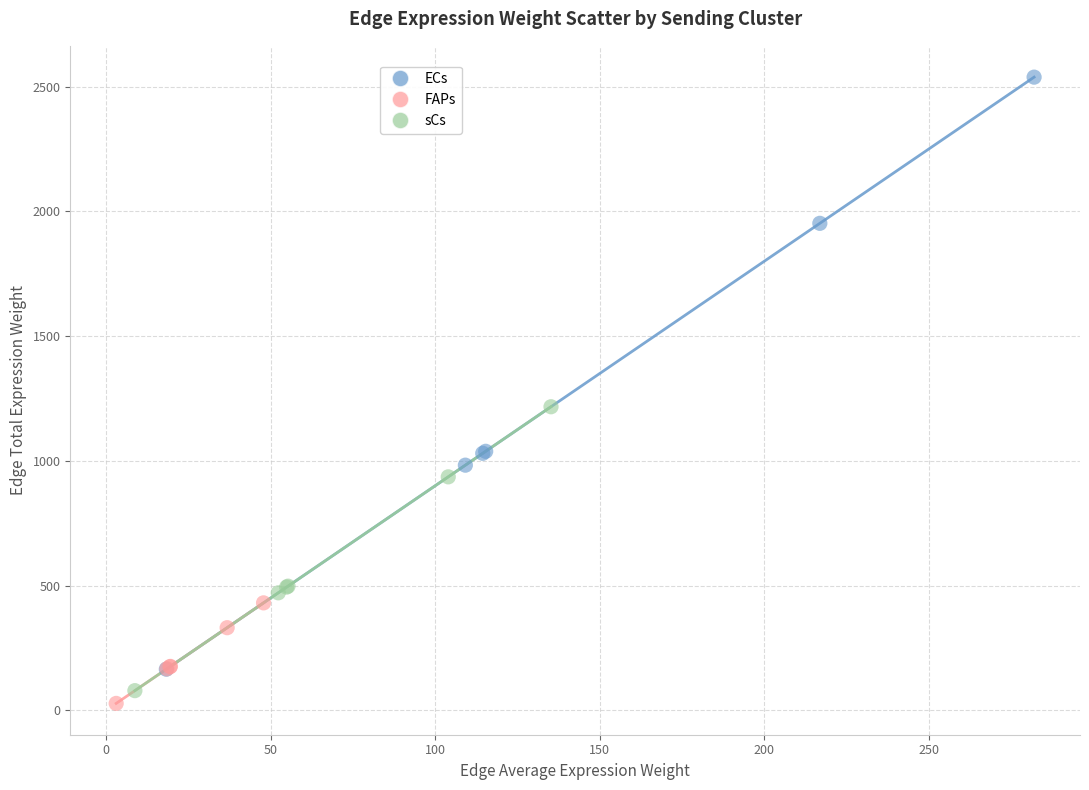

What are all the series names shown in the legend?

ECs, FAPs, sCs